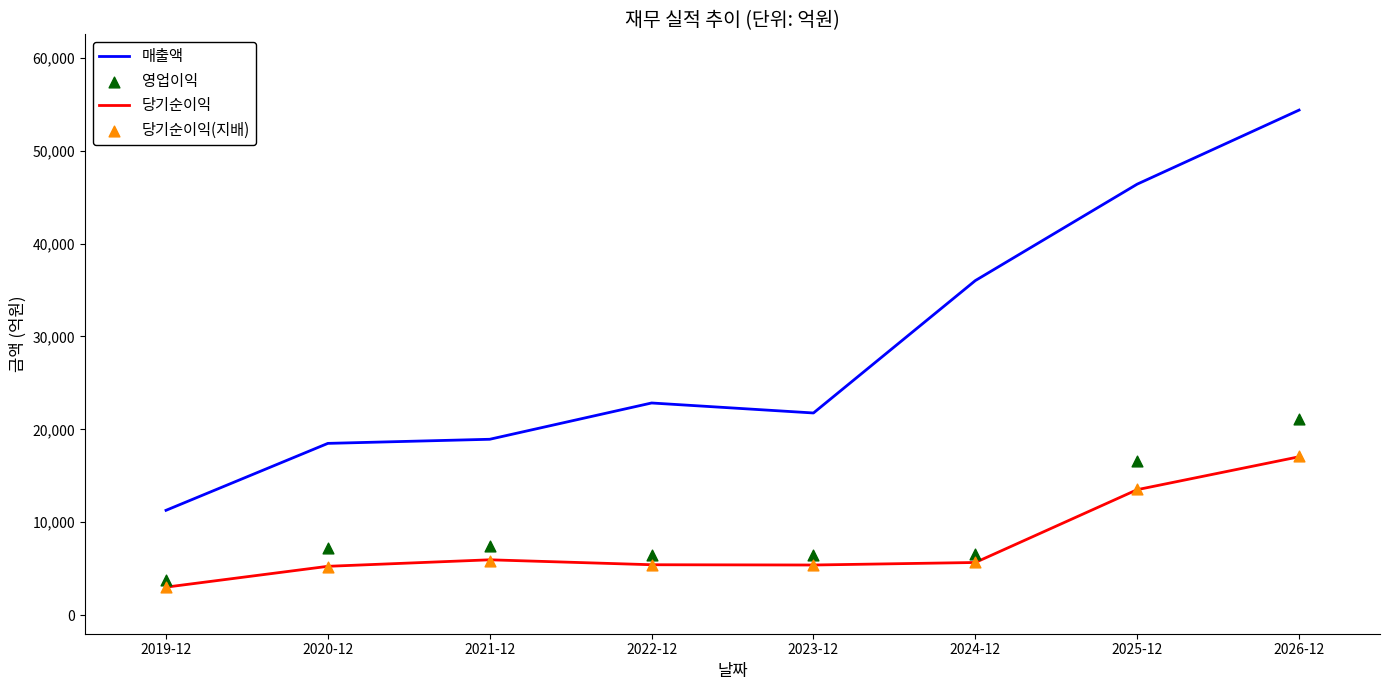

What are all the series names shown in the legend?

매출액, 당기순이익, 영업이익, 당기순이익(지배)